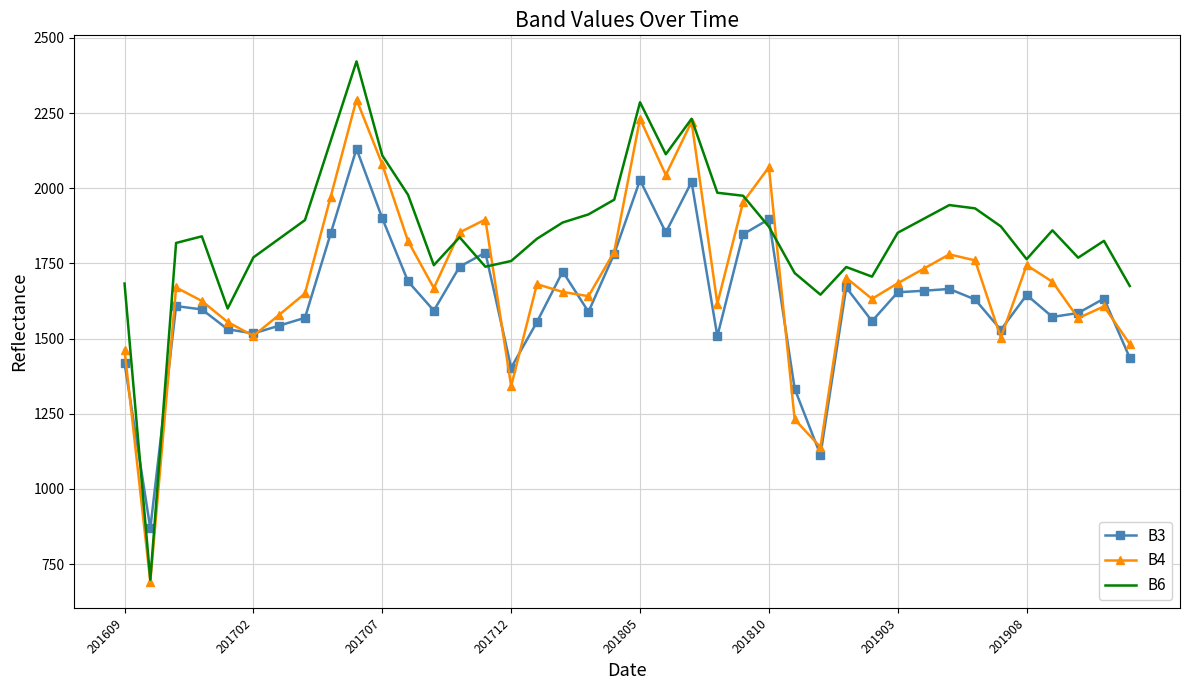

Which series has the largest total across all categories?

B6